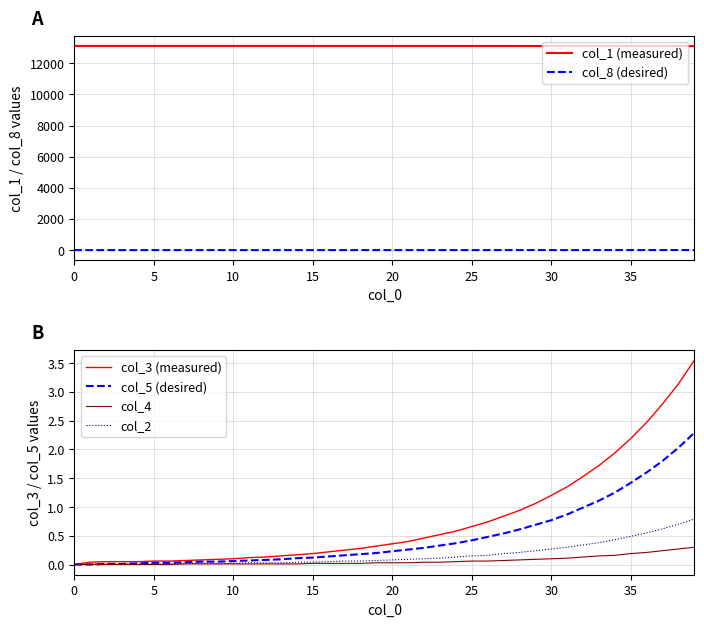

How many data points in col_5 (desired) are above 0?

38